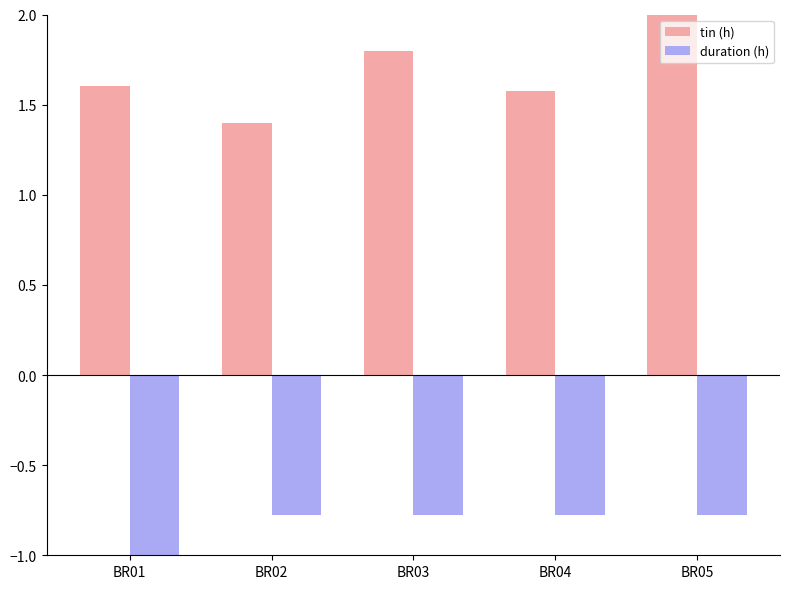

Which series has the largest range (max minus min)?

tin (h)